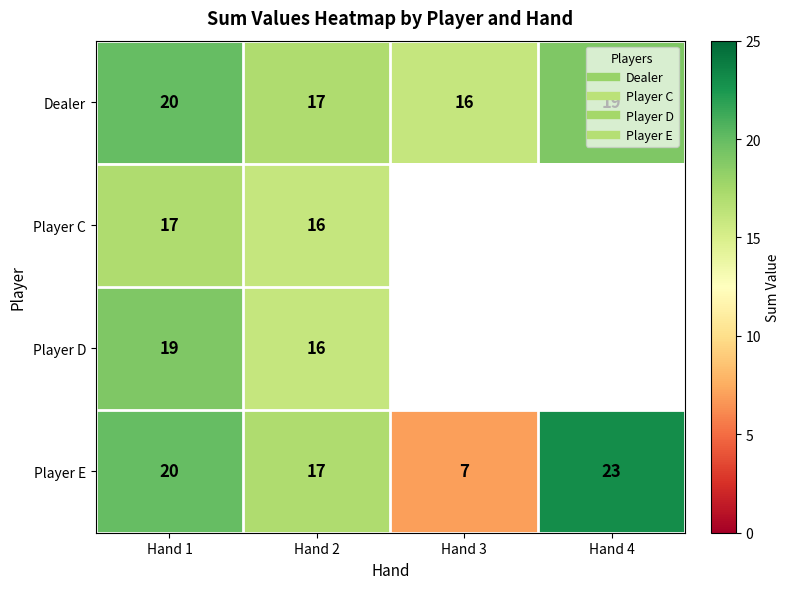

Is the value of Player E at Hand 3 greater than the value of Player C at Hand 2?

No